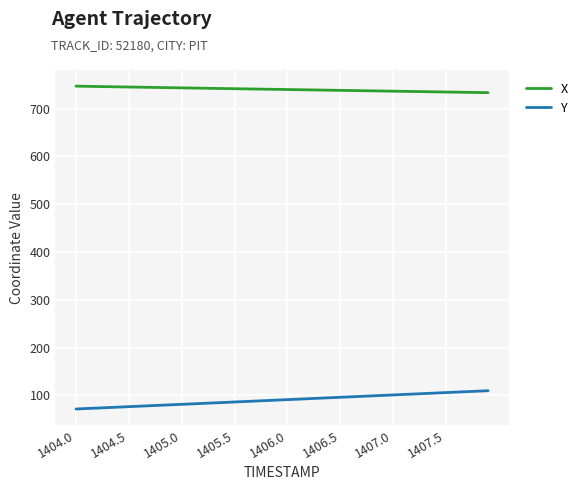

Rank the series by their average value, from highest to lowest.

X, Y